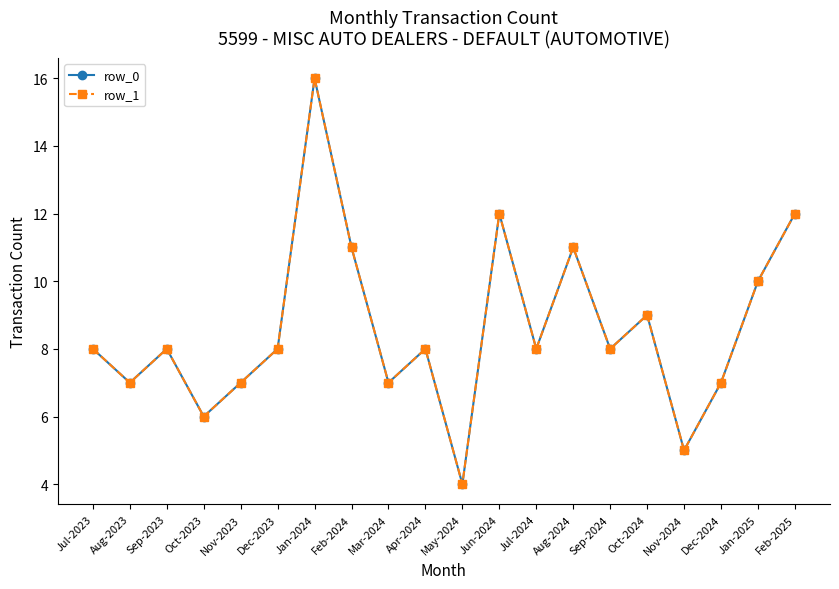

The value of row_0 at Aug-2023 is 11. True or false?

False